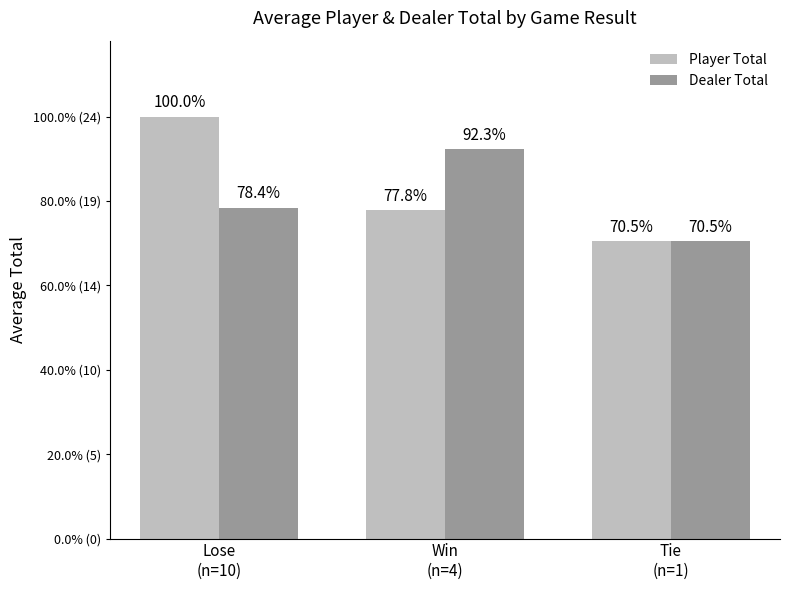

List the series in order of their overall mean, lowest first.

Dealer Total, Player Total